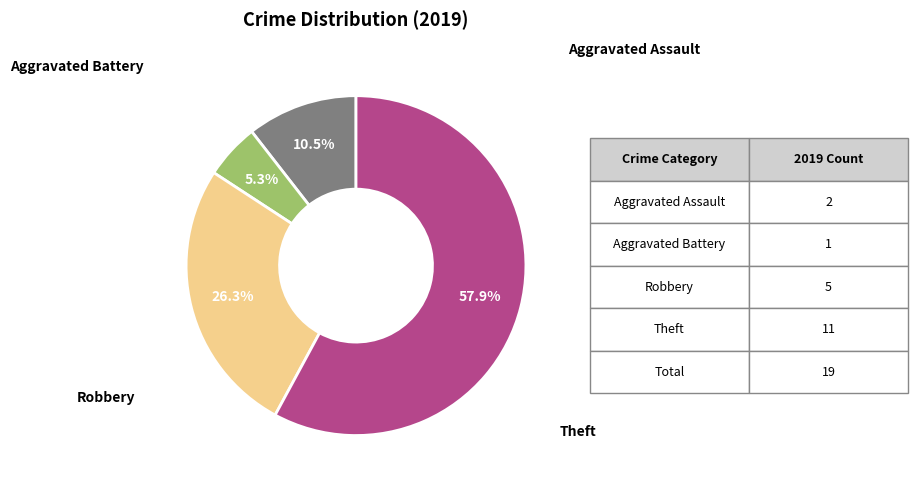

Is there a majority slice in this chart?

Yes